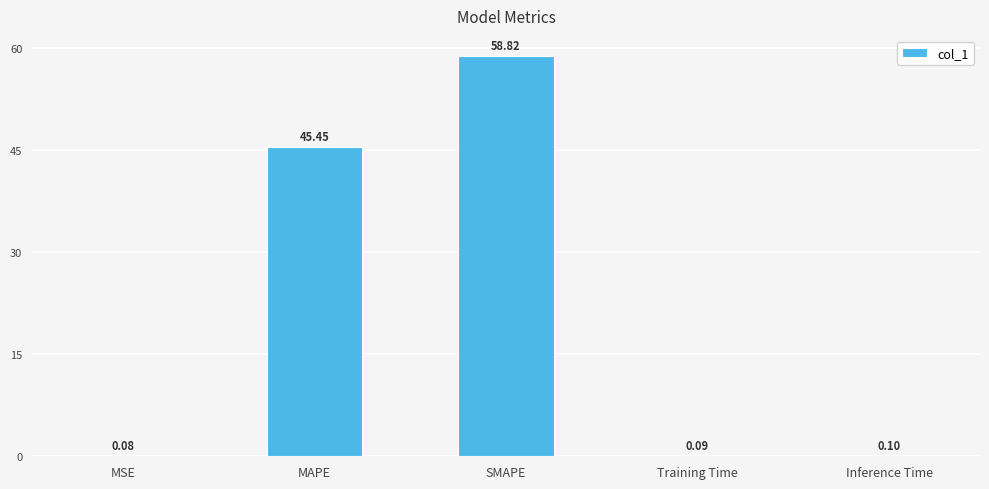

Reading right to left, list all the values displayed in this chart.

0.1	0.1	58.8	45.5	0.1